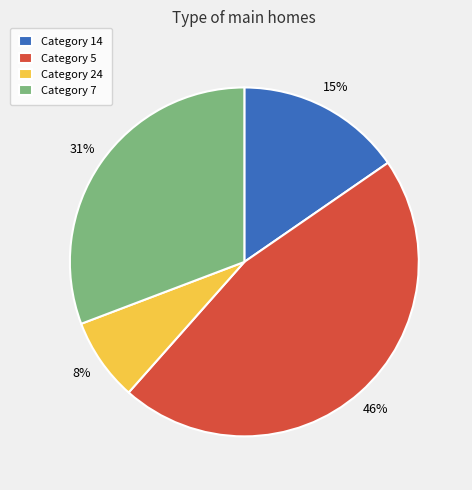

Does any single category account for the majority?

No